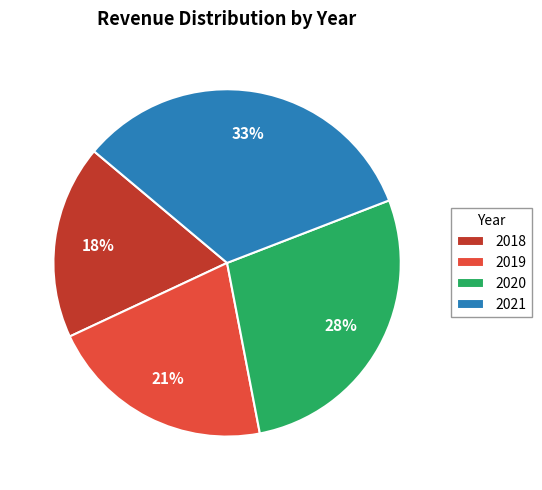

Is there a majority slice in this chart?

No